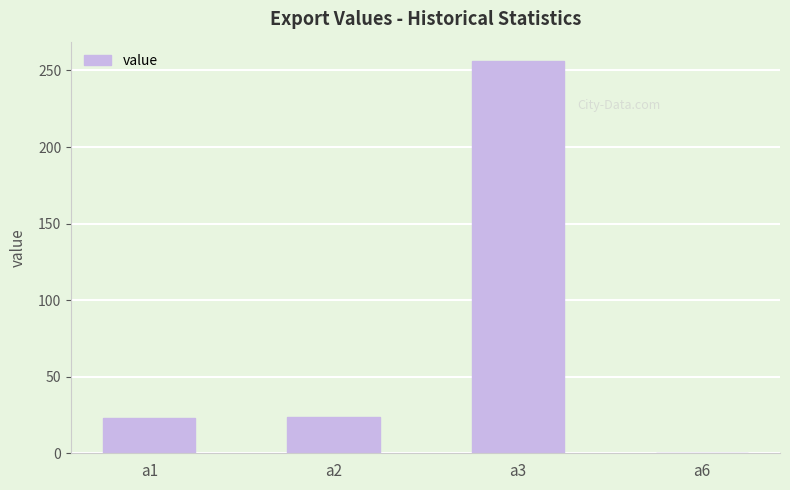

True or false: the data shows 0.0 at a6.

True